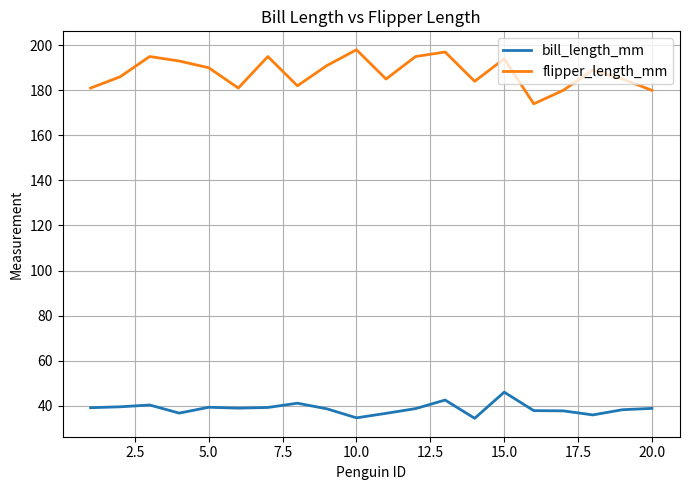

Which series has the widest spread of values?

flipper_length_mm